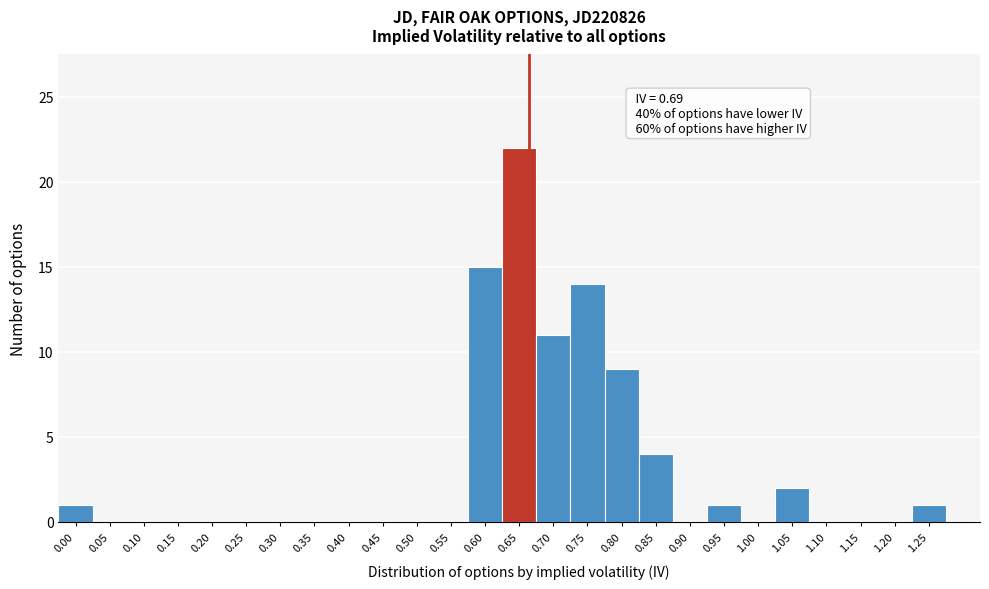

Reading left to right, extract all data points from this chart.

0.00=1	0.05=0	0.10=0	0.15=0	0.20=0	0.25=0	0.30=0	0.35=0	0.40=0	0.45=0	0.50=0	0.55=0	0.60=15	0.65=22	0.70=11	0.75=14	0.80=9	0.85=4	0.90=0	0.95=1	1.00=0	1.05=2	1.10=0	1.15=0	1.20=0	1.25=1